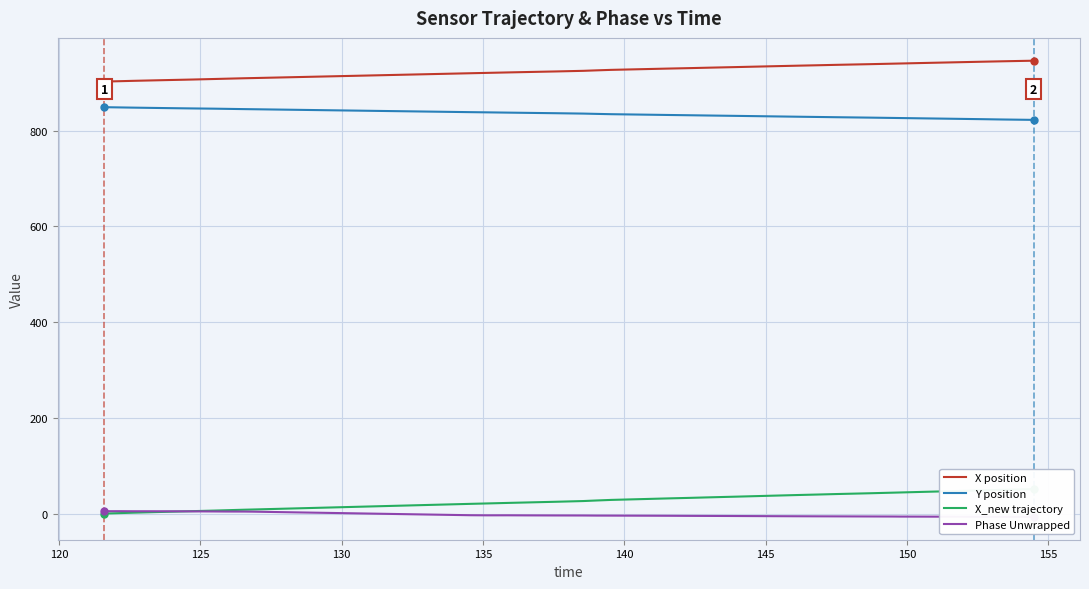

Which series has the largest range (max minus min)?

X_new trajectory